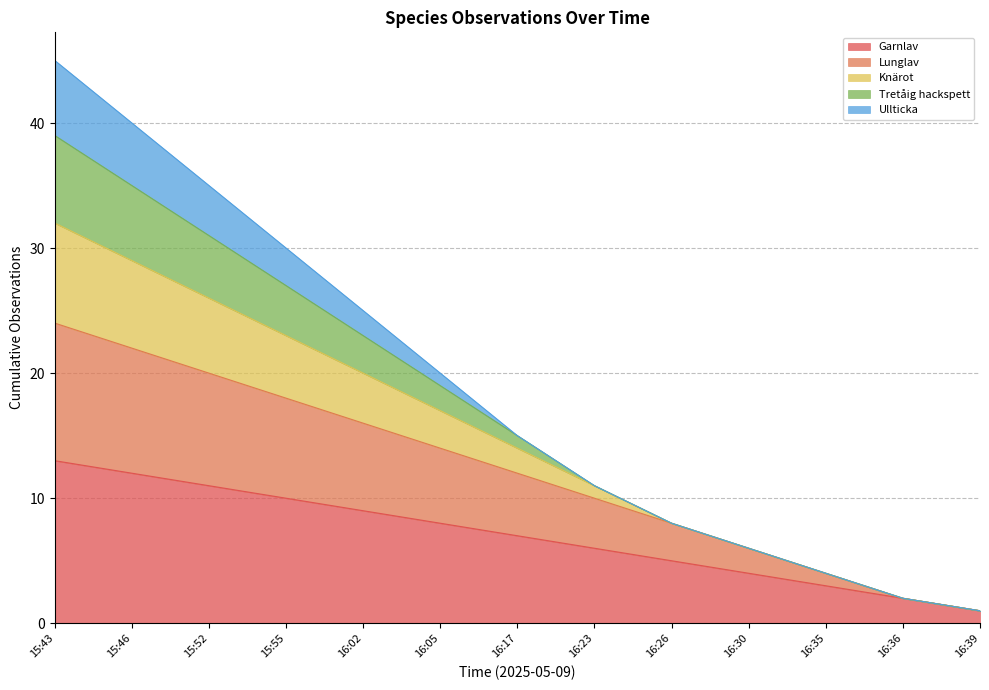

What are all the series names shown in the legend?

Garnlav, Lunglav, Knärot, Tretåig hackspett, Ullticka